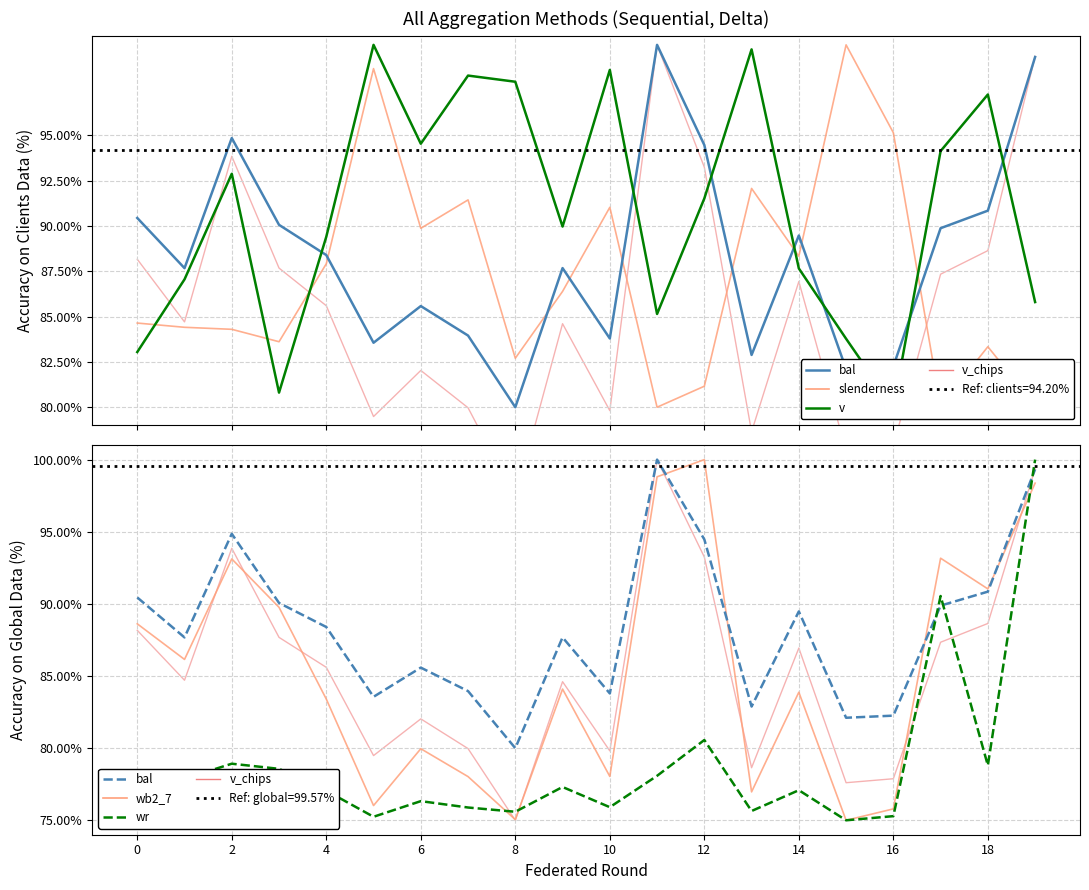

True or false: wr and v_chips cross at least once.

True